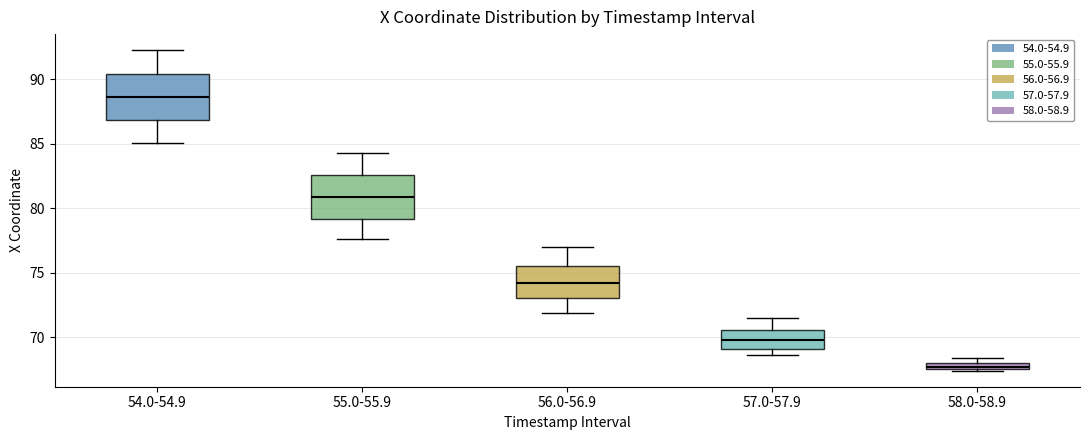

Which box has the highest median line?

54.0-54.9